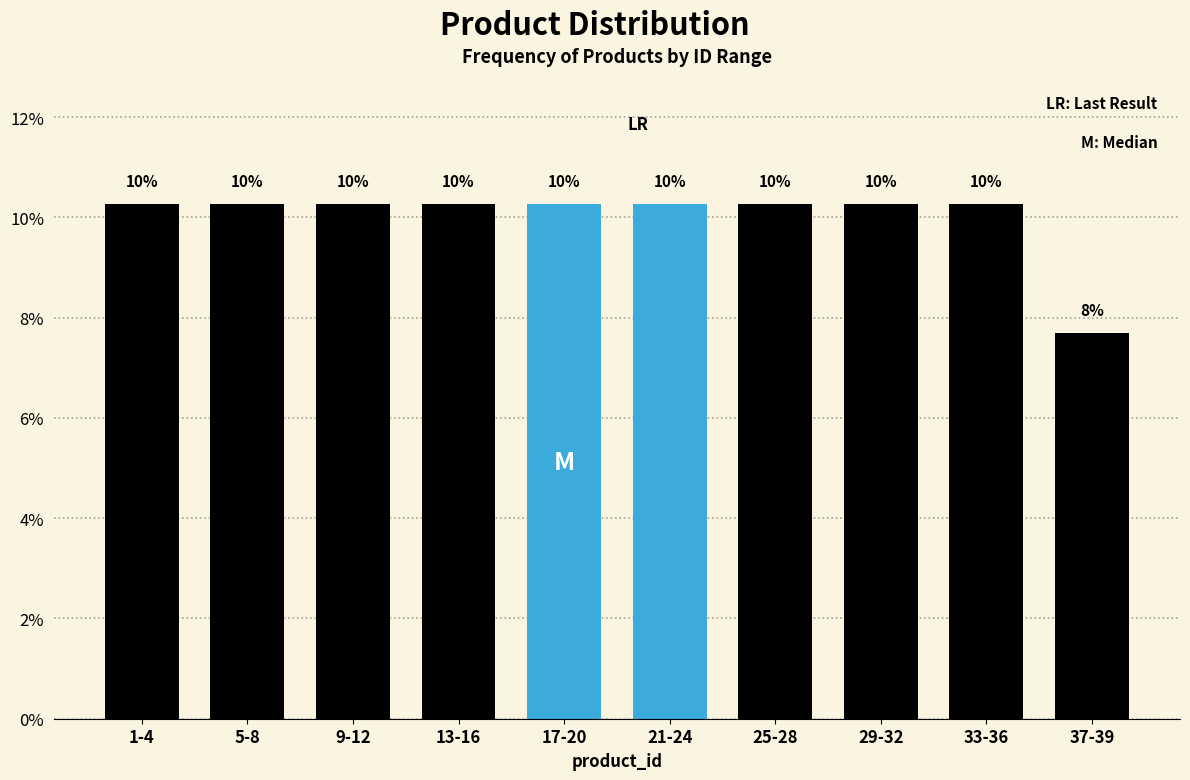

Are the bars horizontal?

No